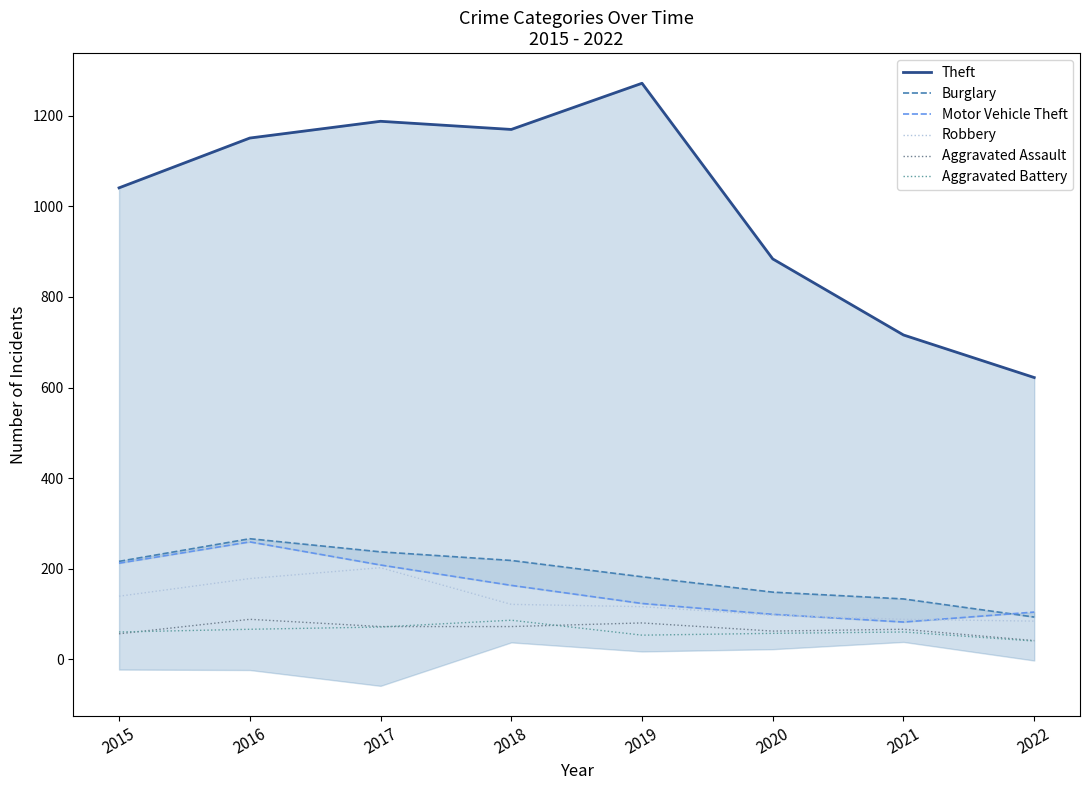

True or false: Burglary has more than 1 interior local peaks.

False